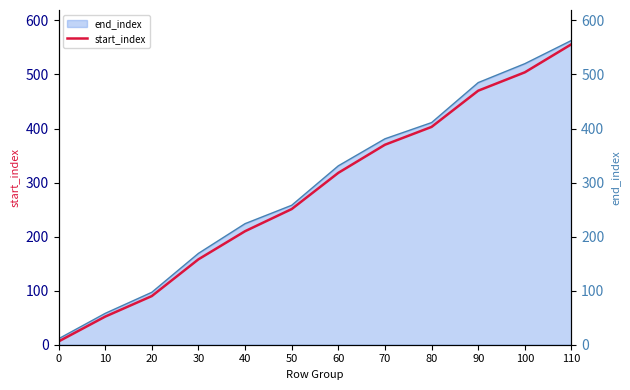

What is the minimum value shown in the chart?

6